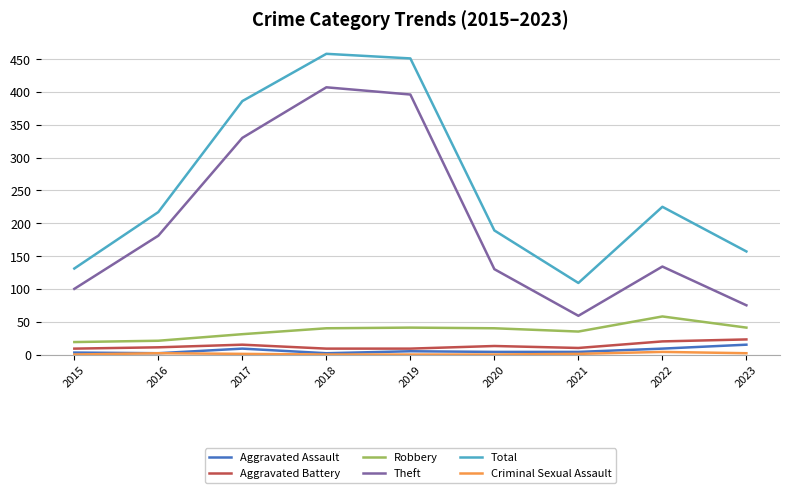

Between 2021 and 2023, which series saw the biggest shift?

Total